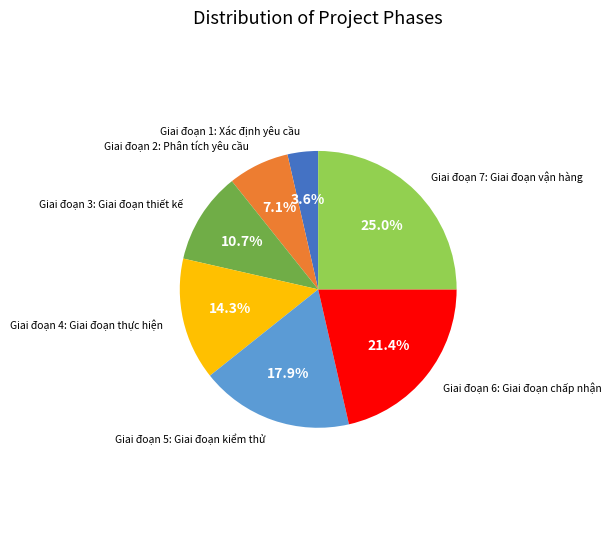

Is there any slice that represents more than half of the pie?

No